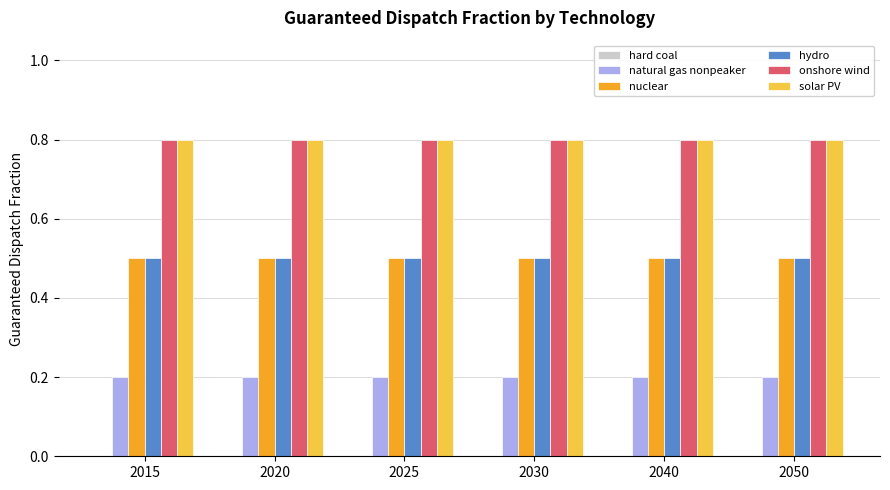

At how many categories does at least one series exceed 0?

6